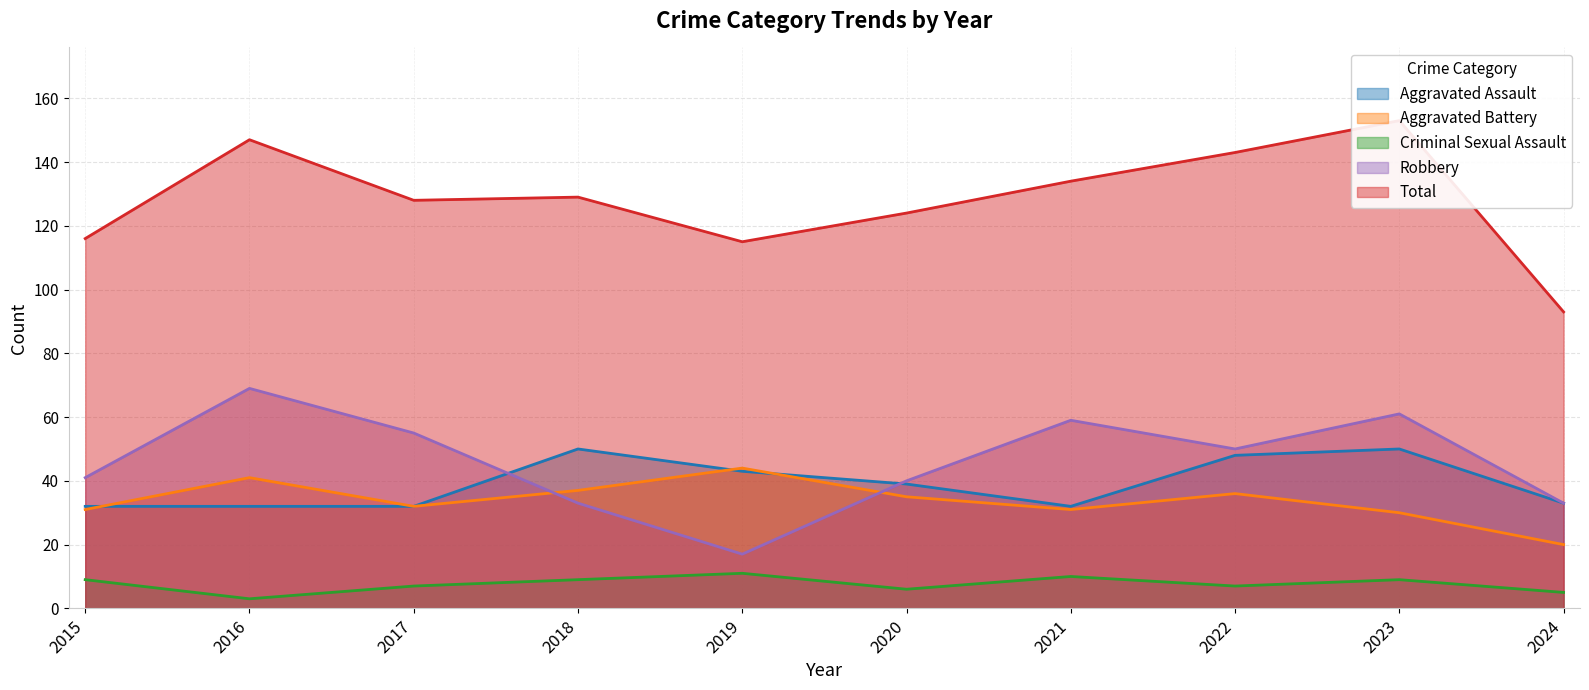

Does the chart display data point markers on the line(s)?

No